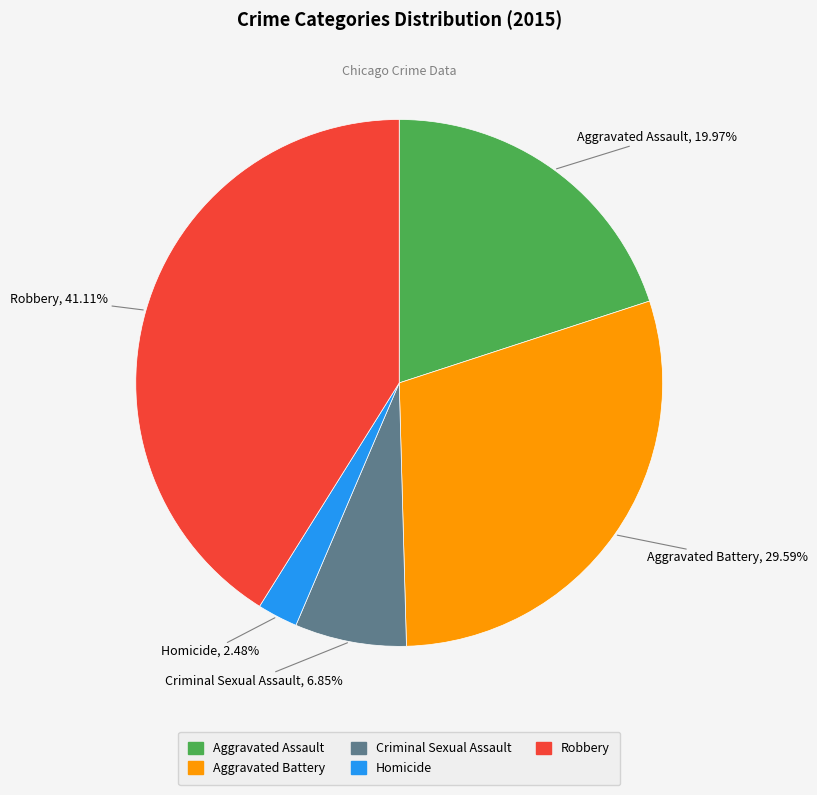

Is there any slice that represents more than half of the pie?

No